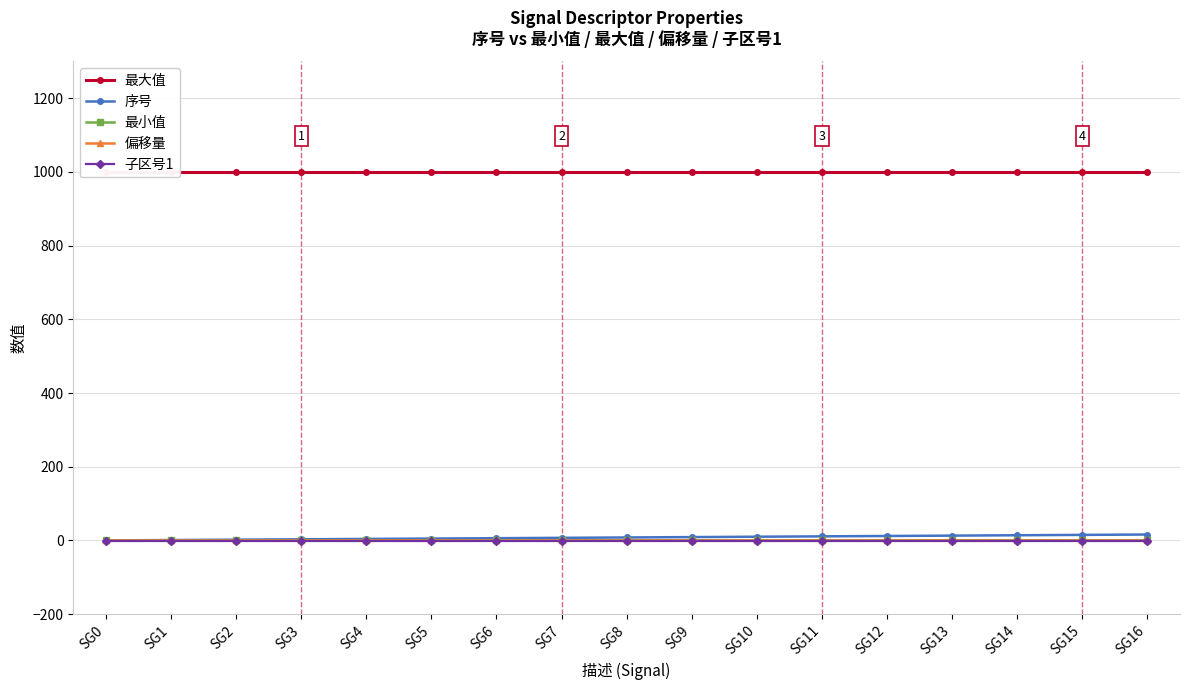

How many distinct data groups are displayed?

5